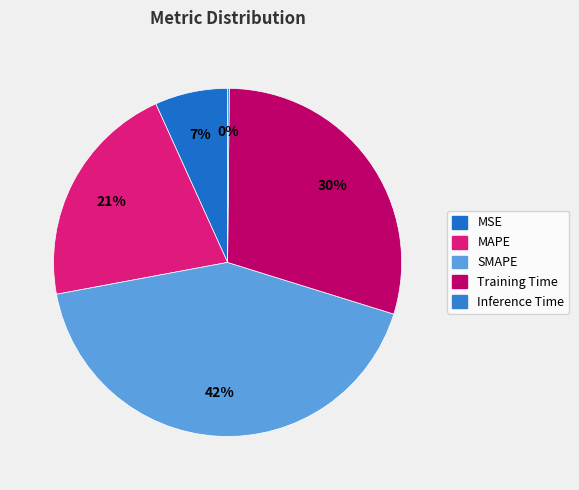

Do MAPE and SMAPE together represent more than half of the pie?

Yes